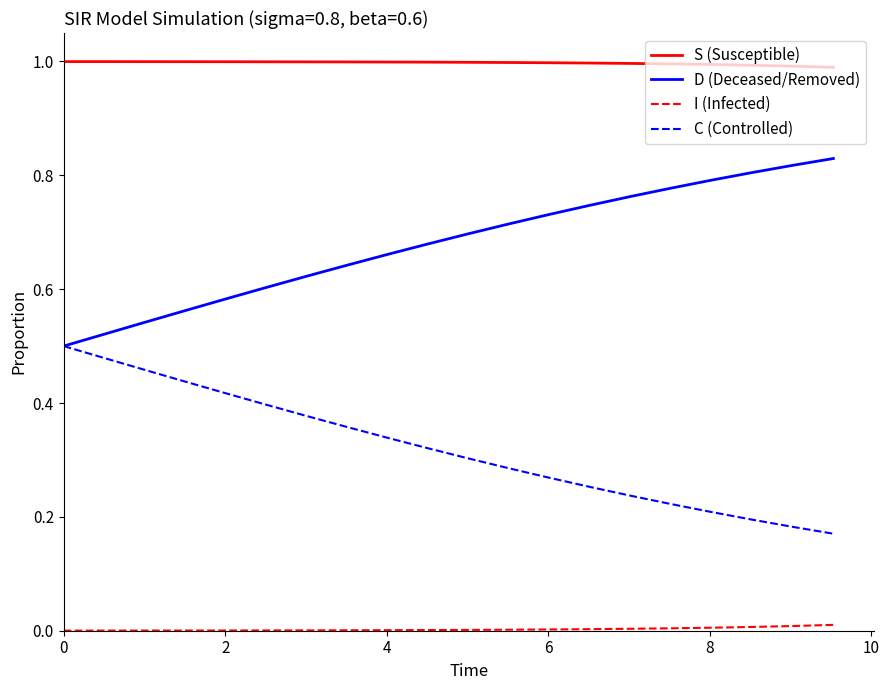

Which series has the largest total across all categories?

S (Susceptible)